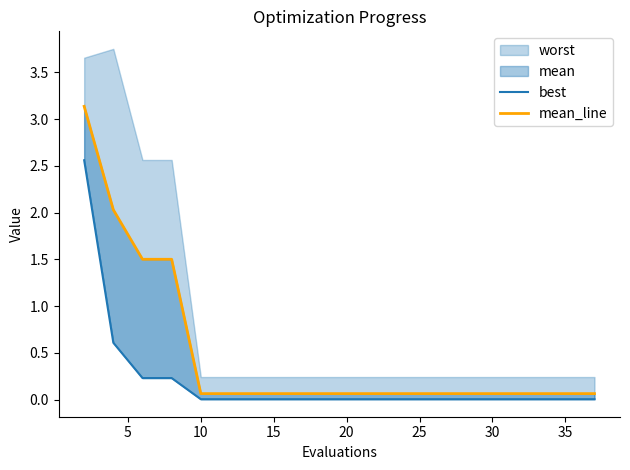

Reading right to left, list all the values displayed in this chart.

best: 0.0	0.0	0.0	0.0	0.0	0.0	0.0	0.0	0.0	0.0	0.0	0.0	0.0	0.0	0.0	0.0	0.2	0.2	0.6	2.6
mean_line: 0.1	0.1	0.1	0.1	0.1	0.1	0.1	0.1	0.1	0.1	0.1	0.1	0.1	0.1	0.1	0.1	1.5	1.5	2.0	3.1